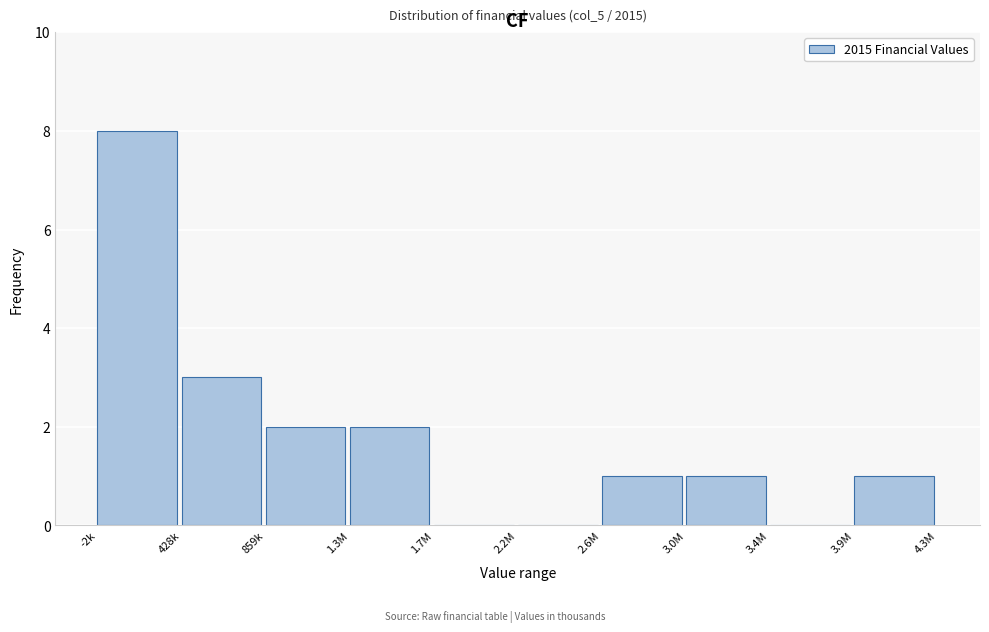

Reading left to right, extract all data points from this chart.

-2k=8	428k=3	859k=2	1.3M=2	1.7M=0	2.2M=0	2.6M=1	3.0M=1	3.4M=0	3.9M=1